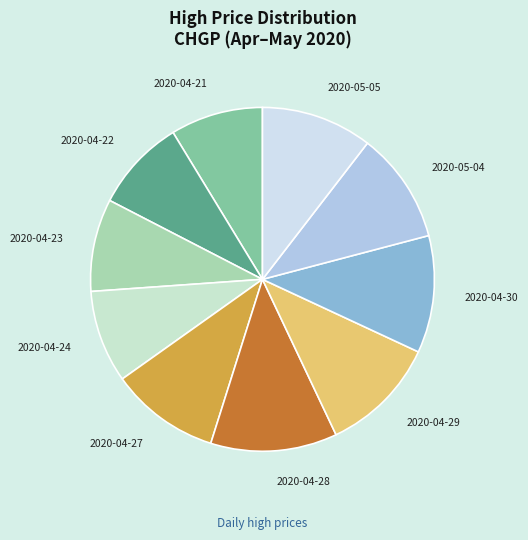

Is it true that 2020-04-23 is 9% of the pie?

True